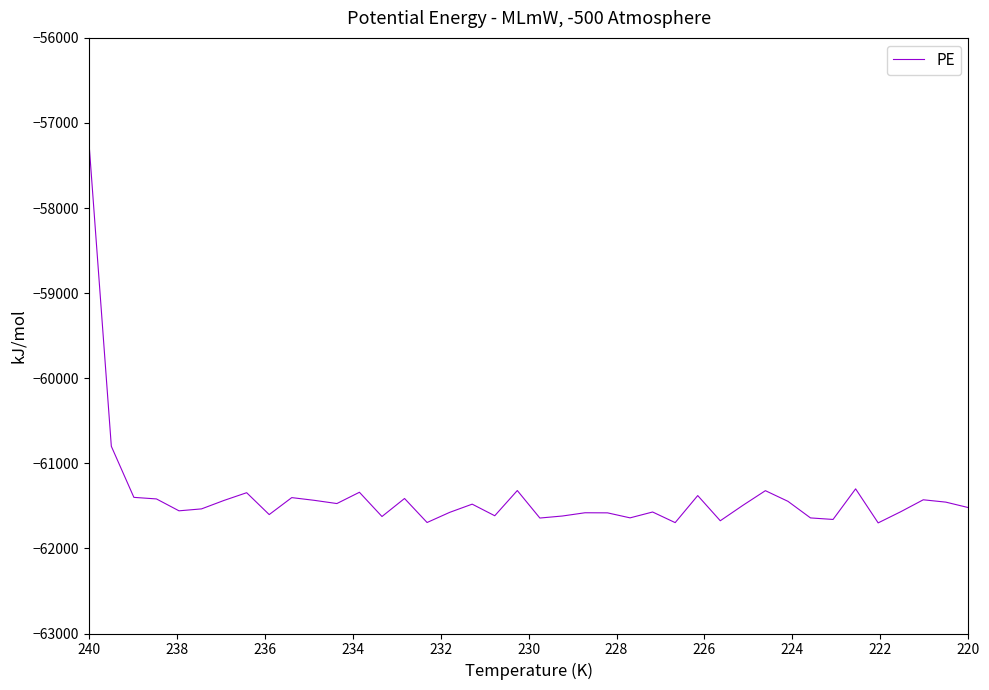

Count the number of values greater than -61494.

19